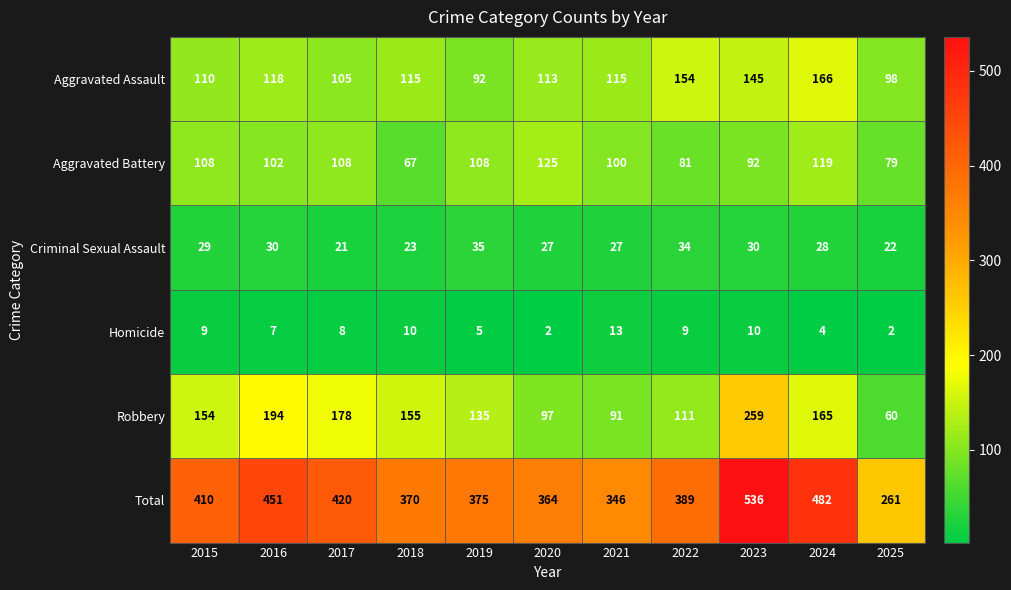

Count the number of data series in this chart.

6